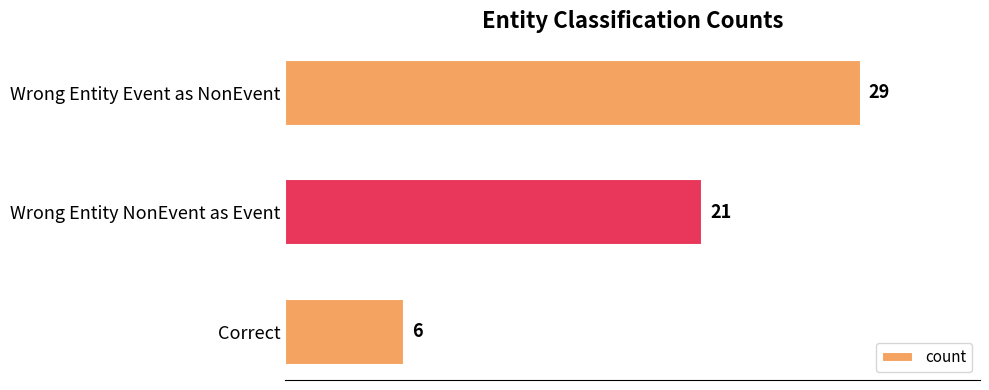

What is the greatest value displayed?

29